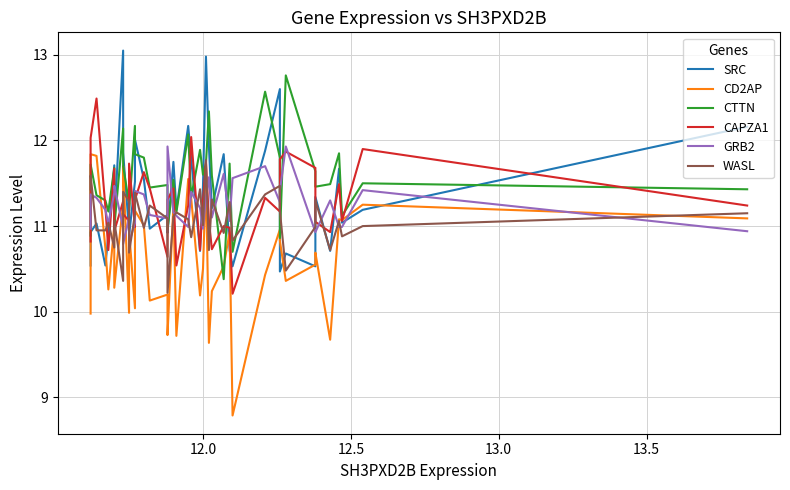

What are all the series names shown in the legend?

SRC, CD2AP, CTTN, CAPZA1, GRB2, WASL